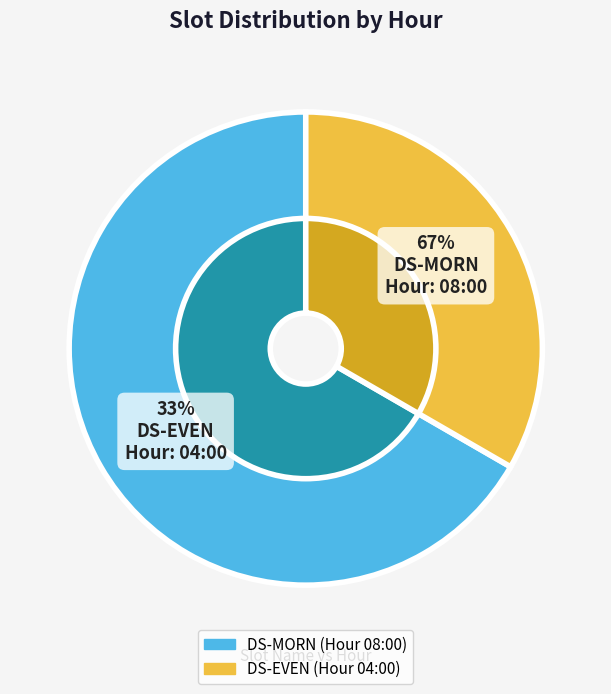

The DS-EVEN slice represents 33% of the pie. True or false?

True